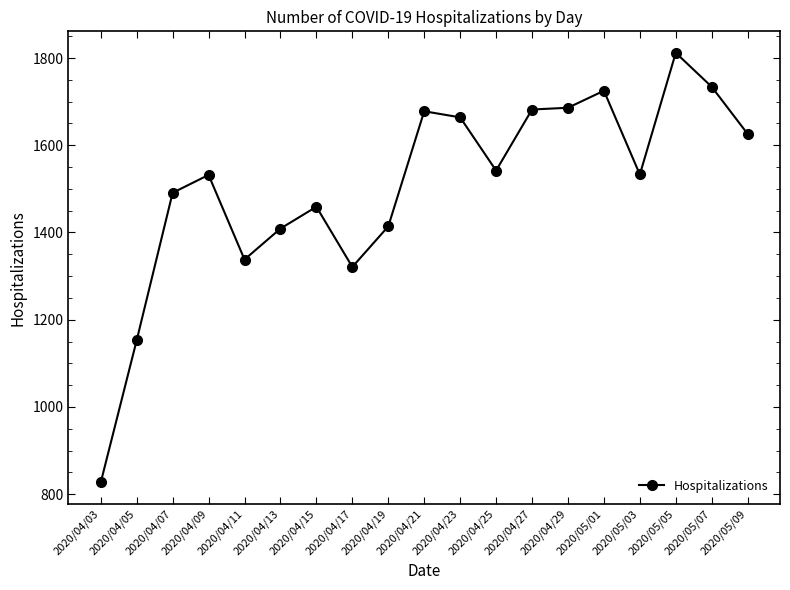

What is the label of the 10th point from the right?

2020/04/21